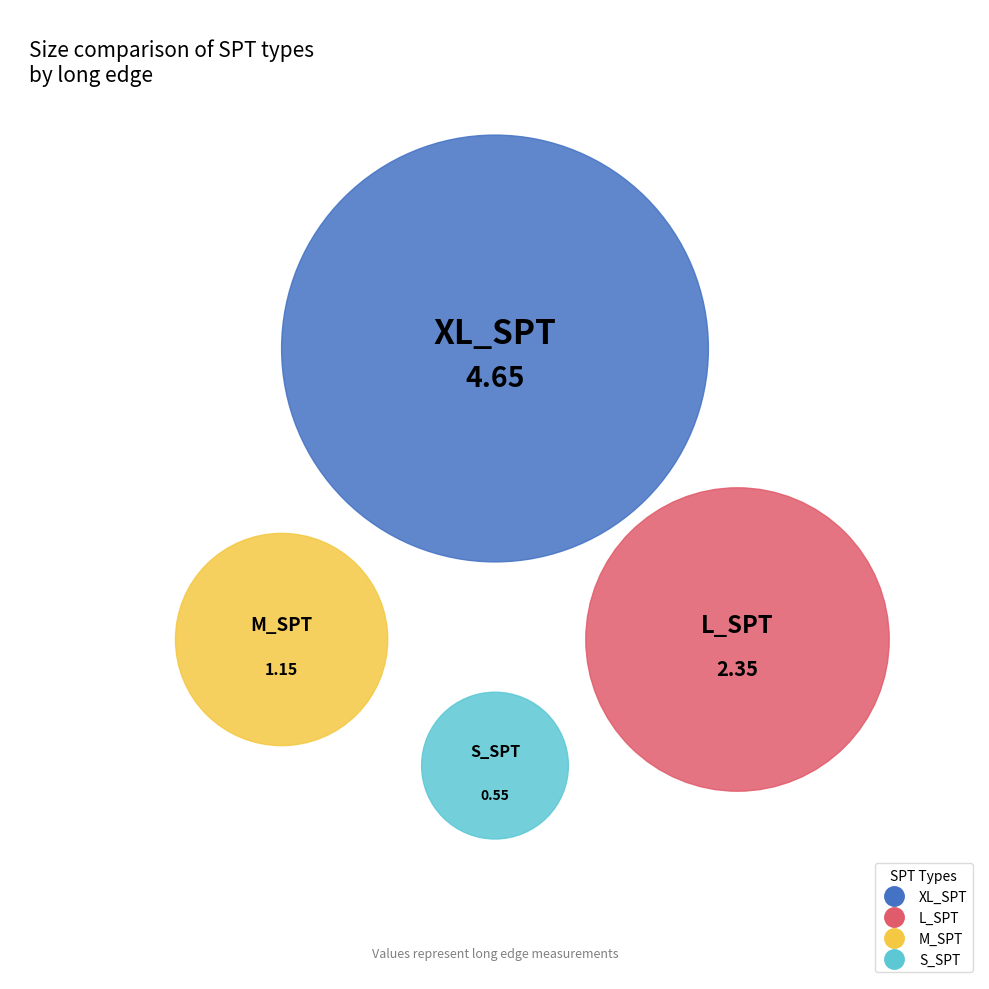

What portion of the pie excludes M_SPT?

86.8%